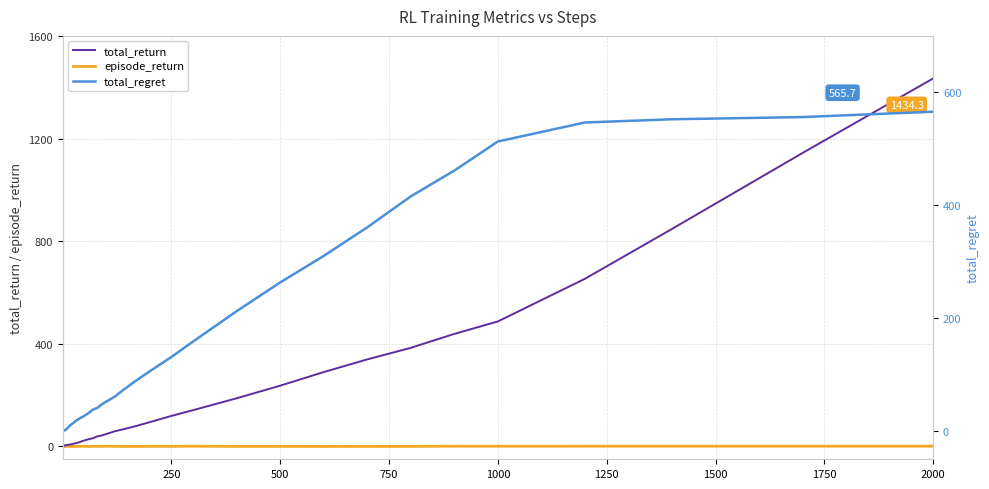

How many lines are shown in the chart?

3